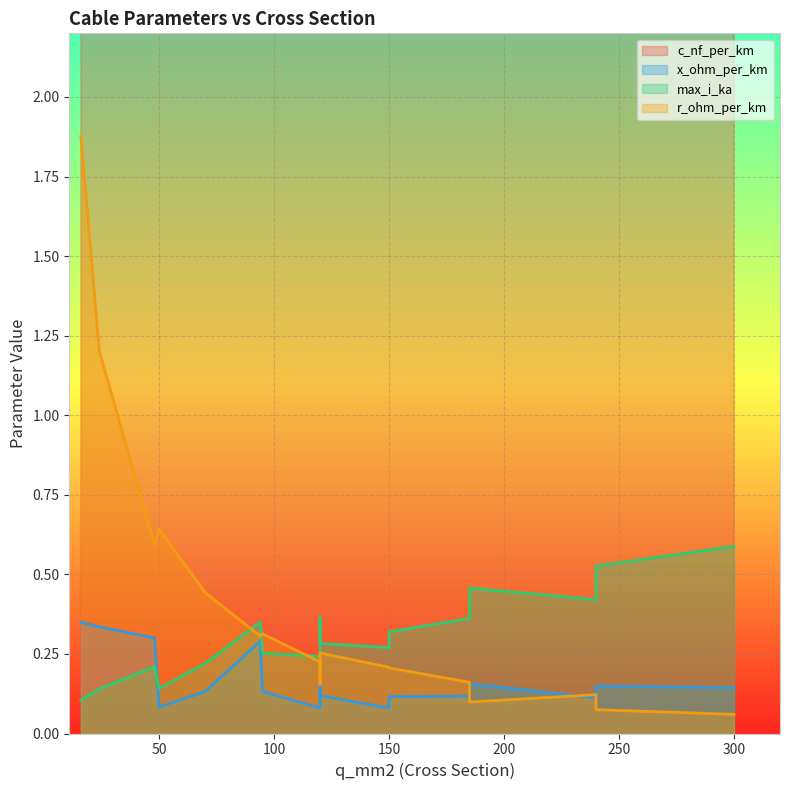

What is the greatest value displayed?

304.0